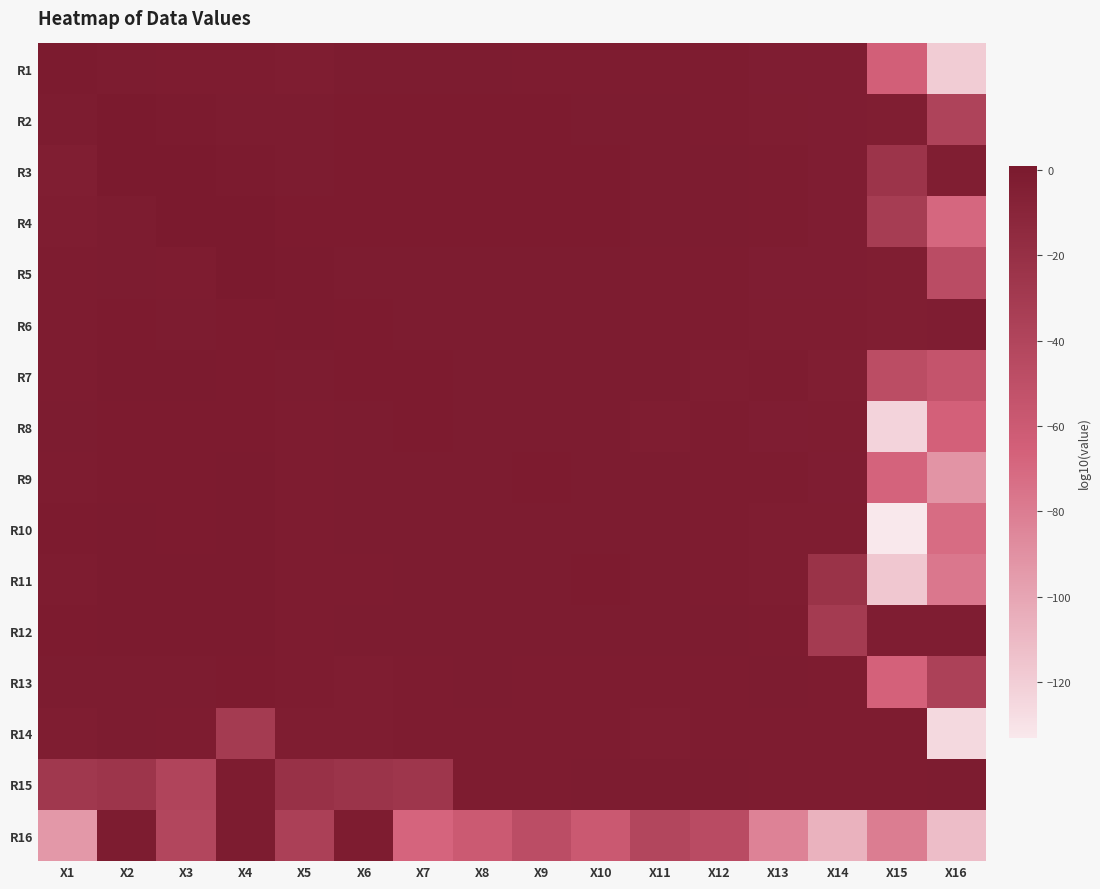

Rank the series at X9 from lowest to highest value.

R16, R14, R15, R13, R1, R5, R6, R12, R10, R11, R7, R8, R9, R2, R4, R3